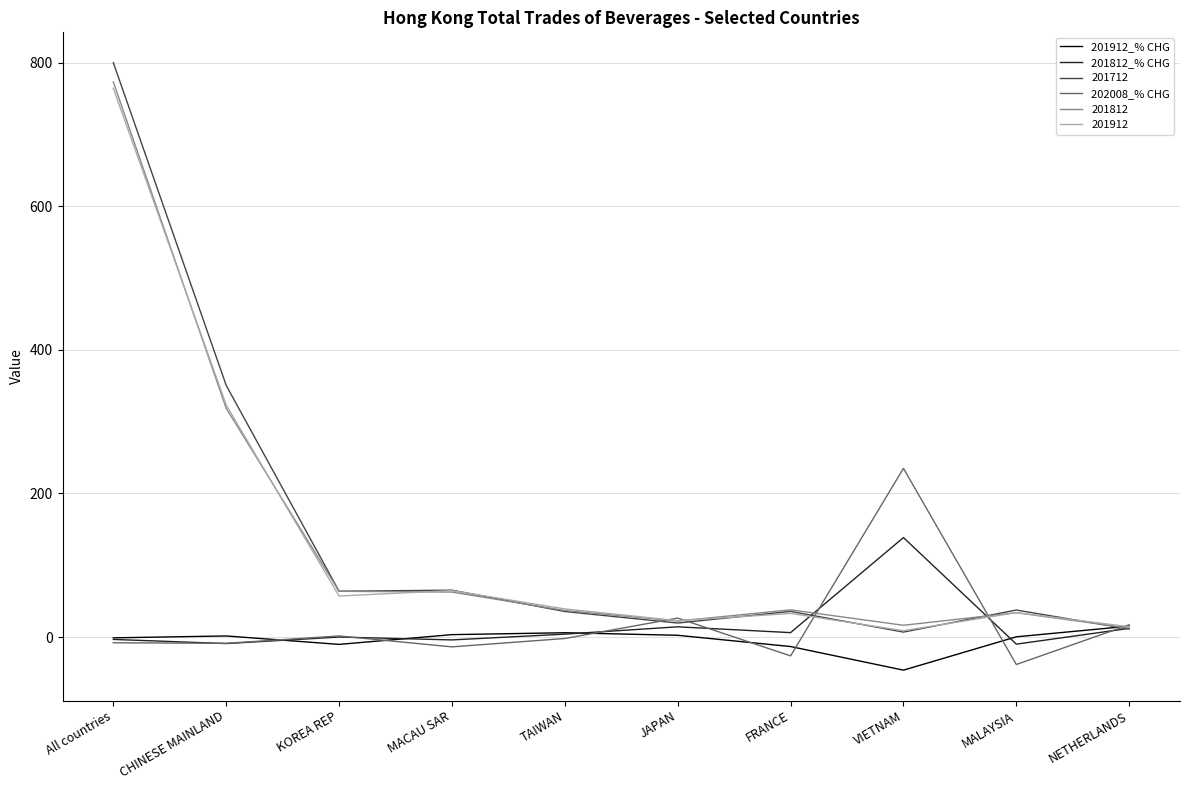

True or false: 201912_% CHG has more than 0 points higher than both neighbors.

True